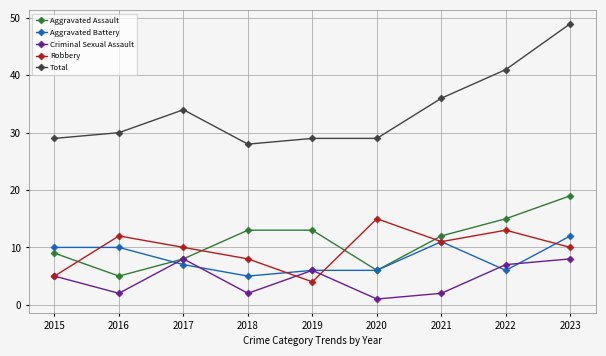

At which category does the chart reach its peak across all series?

2023